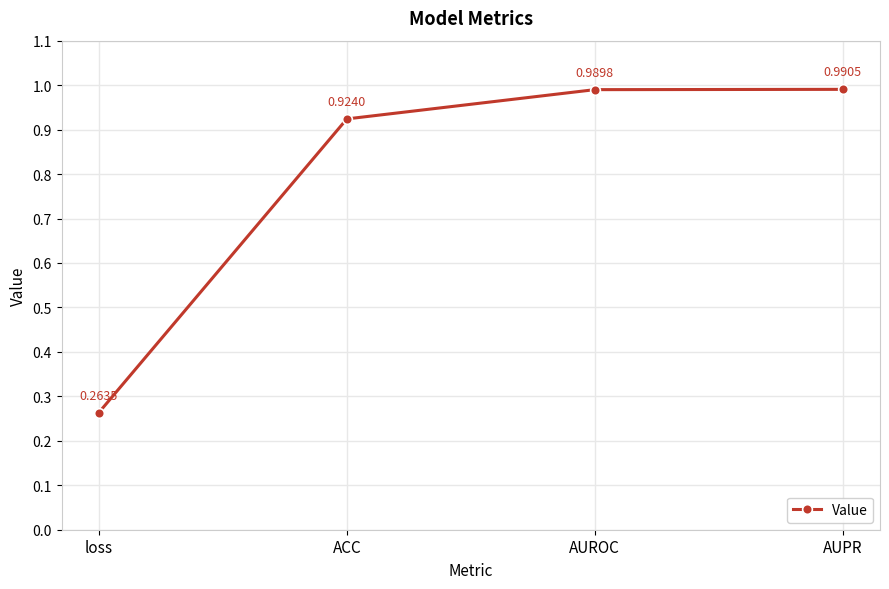

List the labels in order of value, smallest first.

loss, ACC, AUROC, AUPR